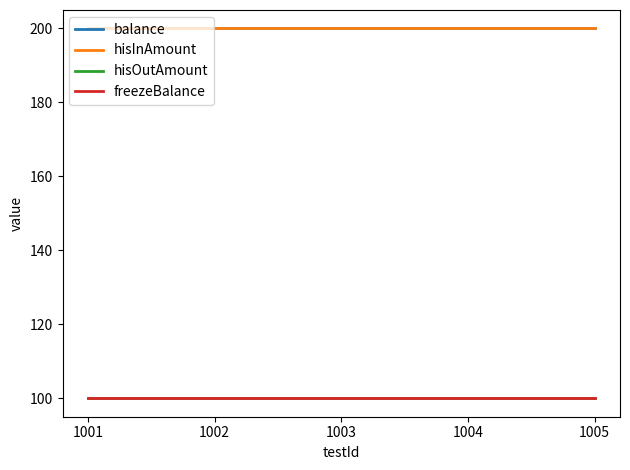

Which has a higher value, 1002 or 1001?

1002